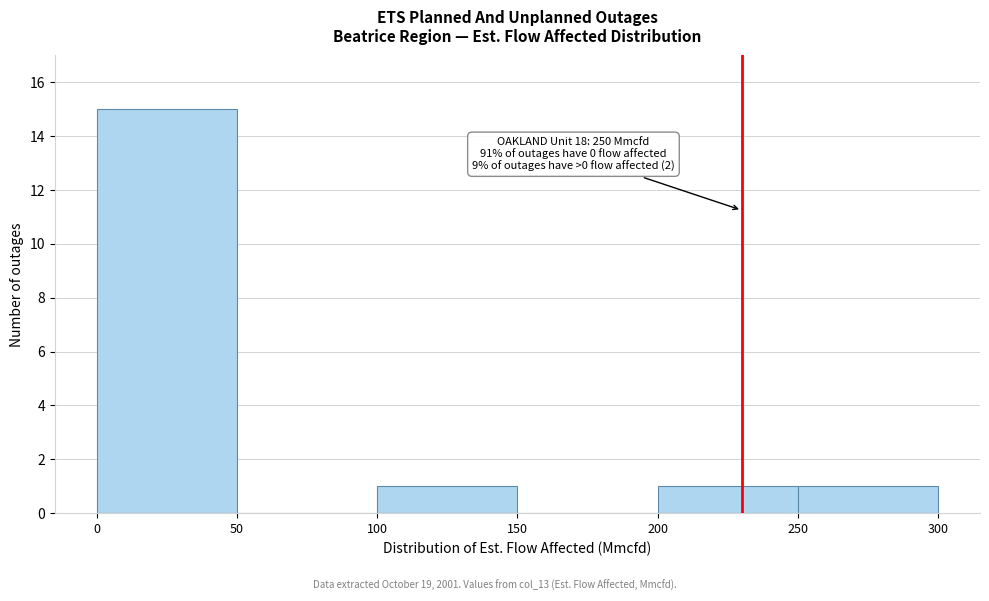

Over which range of the x-axis is the bar tallest?

0 to 50